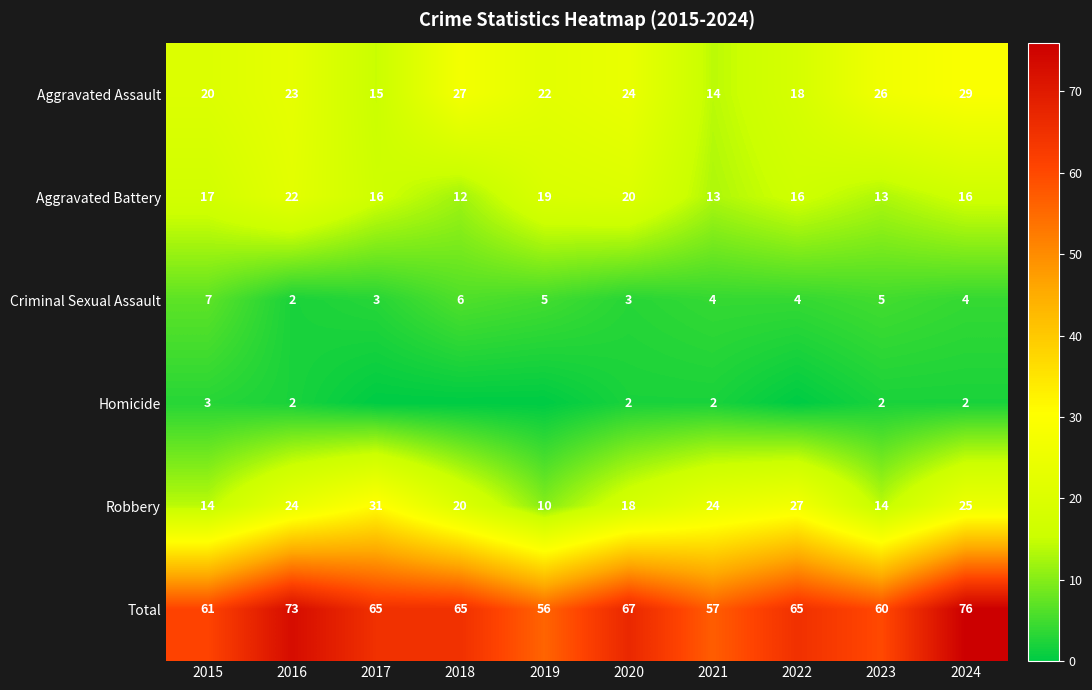

Is the value of Robbery at 2016 greater than the value of Total at 2018?

No